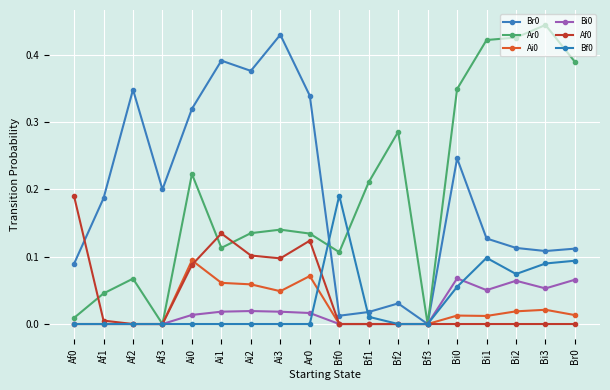

Which has a higher value, Ar0 or Af1?

Ar0